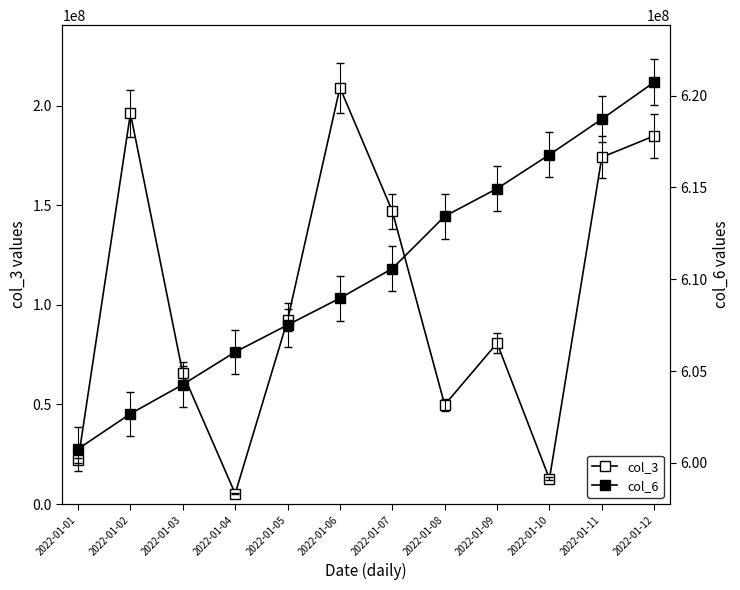

Is it true that col_6 equals 427040204 at 2022-01-10?

False